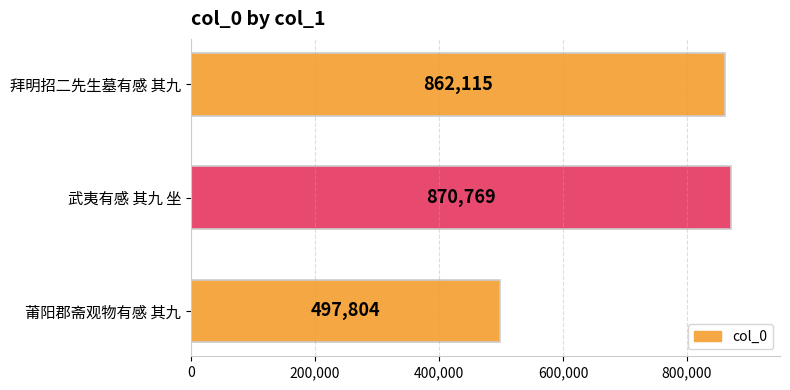

How many values are below 862115?

1